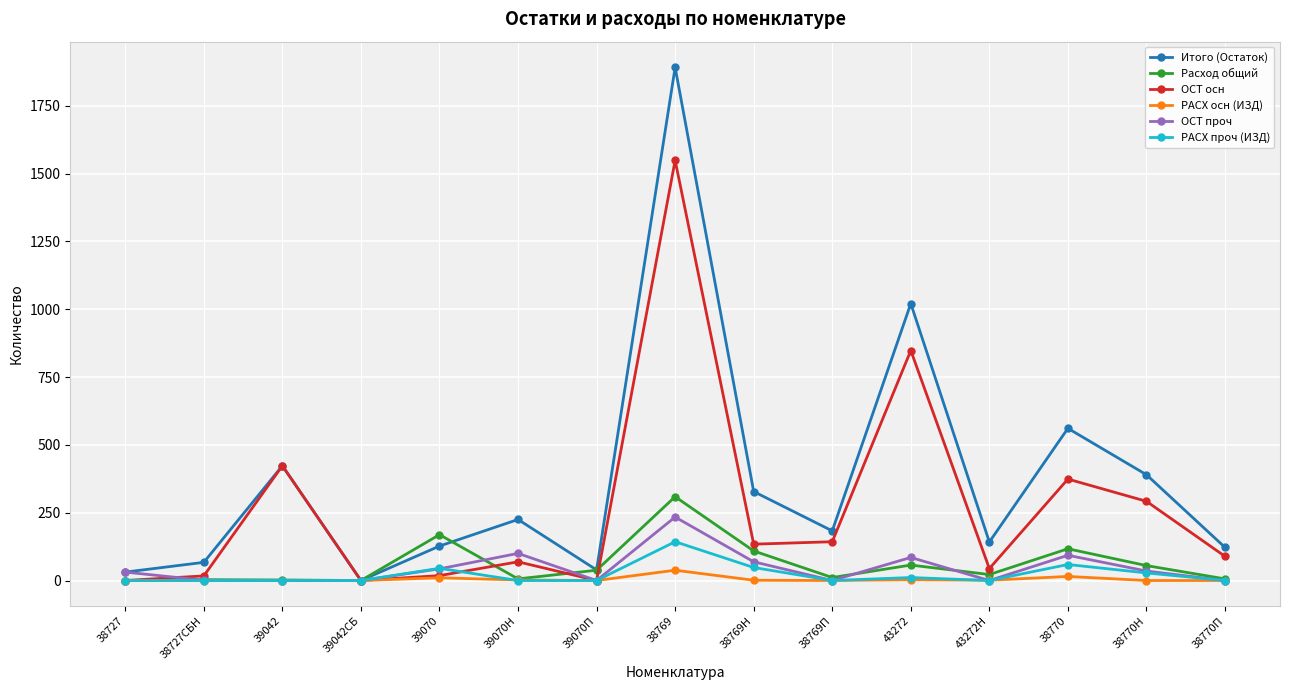

Where is ОСТ осн nearest to the value 774?

43272